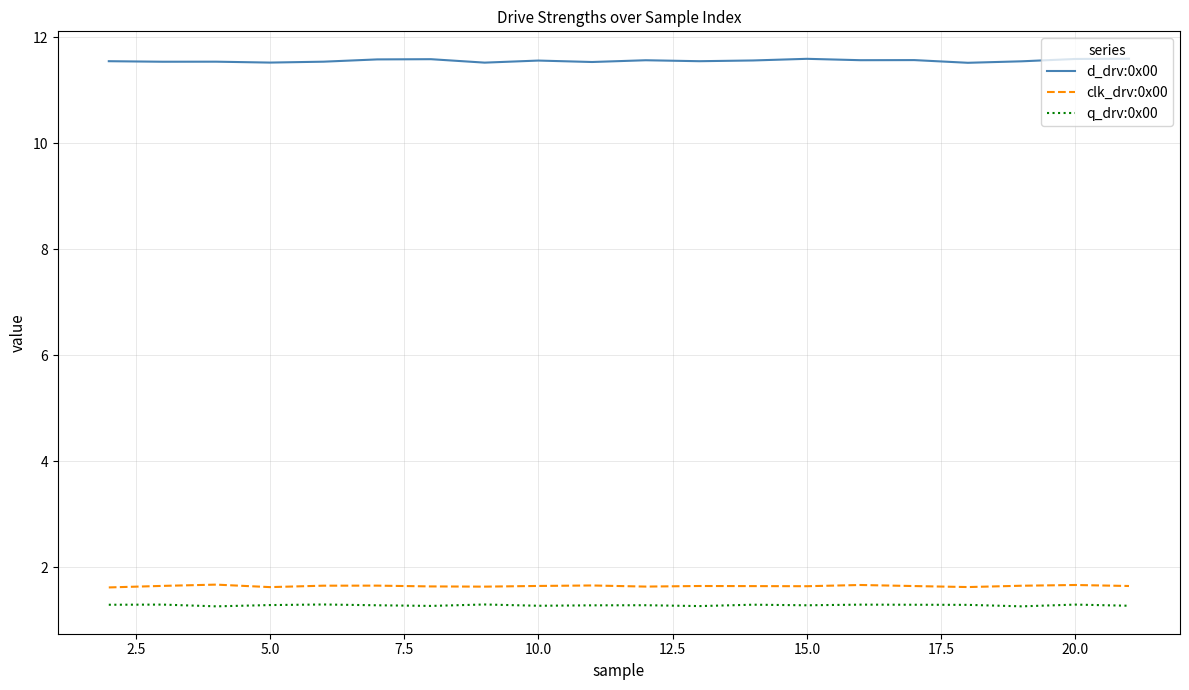

Which series has the largest total across all categories?

d_drv:0x00